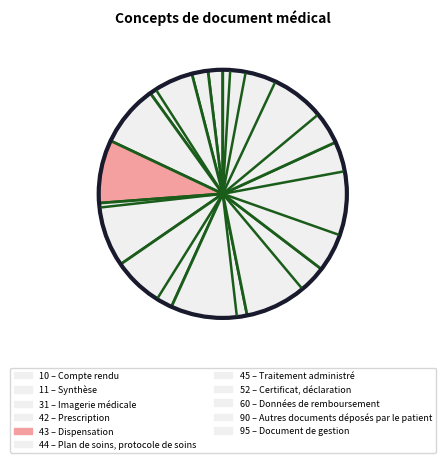

To the nearest percent, what is the average slice percentage?

9%